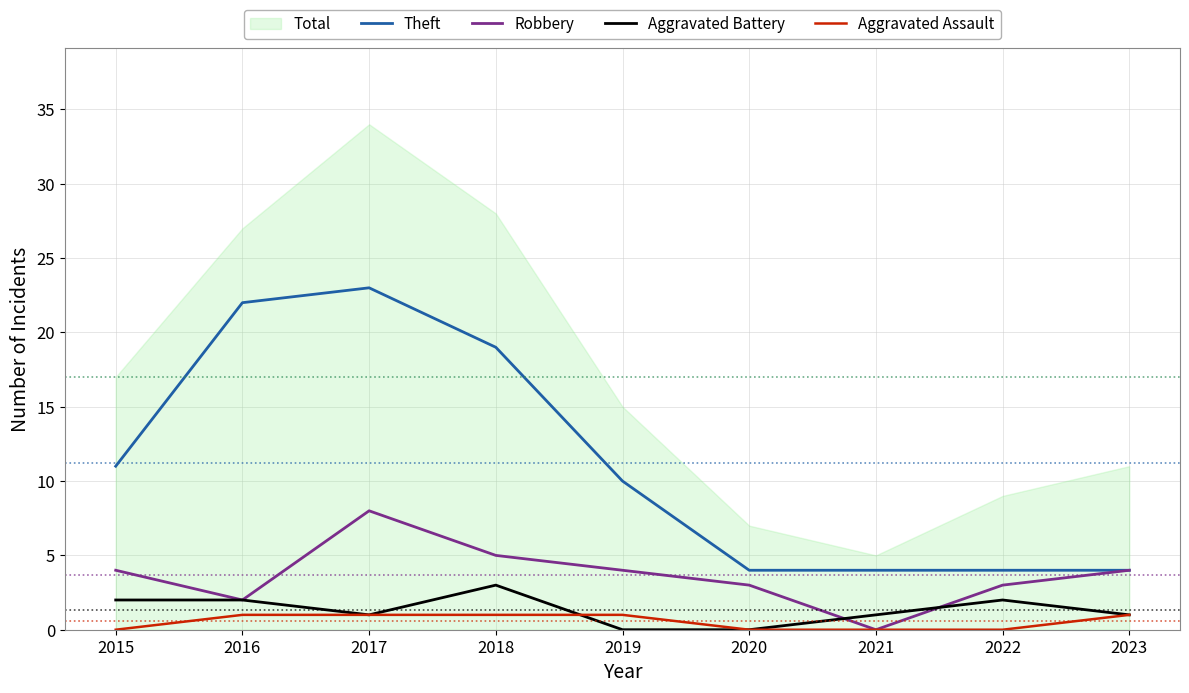

At how many categories does at least one series exceed 20?

2